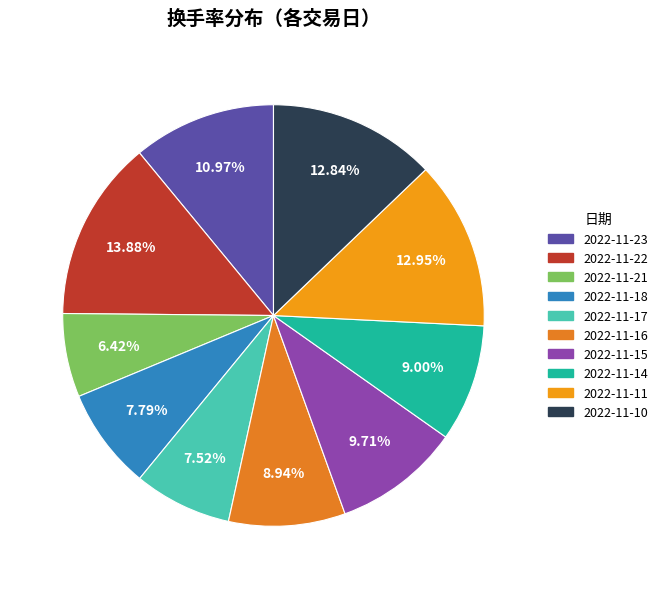

What percentage do 2022-11-21 and 2022-11-15 together represent?

16.1%